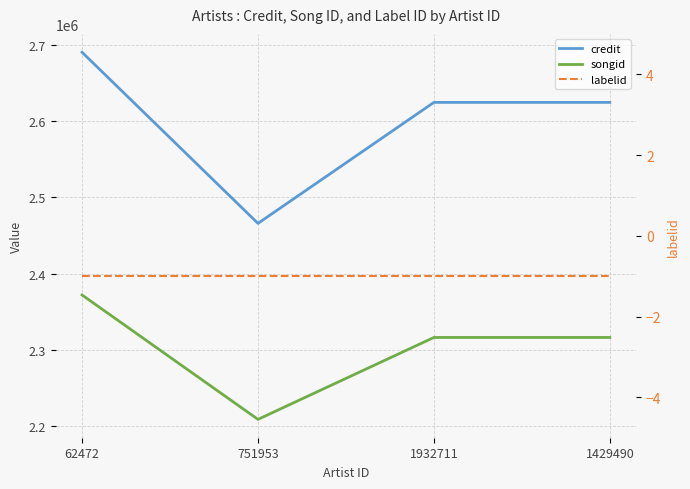

Reading left to right, extract all data points from this chart.

credit: 62472=2690422	751953=2466007	1932711=2624669	1429490=2624669
songid: 62472=2372109	751953=2209007	1932711=2316415	1429490=2316415
labelid: 62472=-1	751953=-1	1932711=-1	1429490=-1